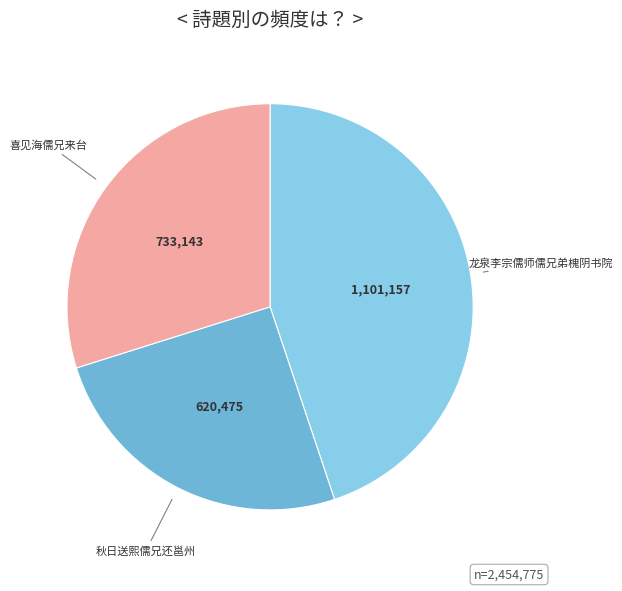

Is there any slice that represents more than half of the pie?

No